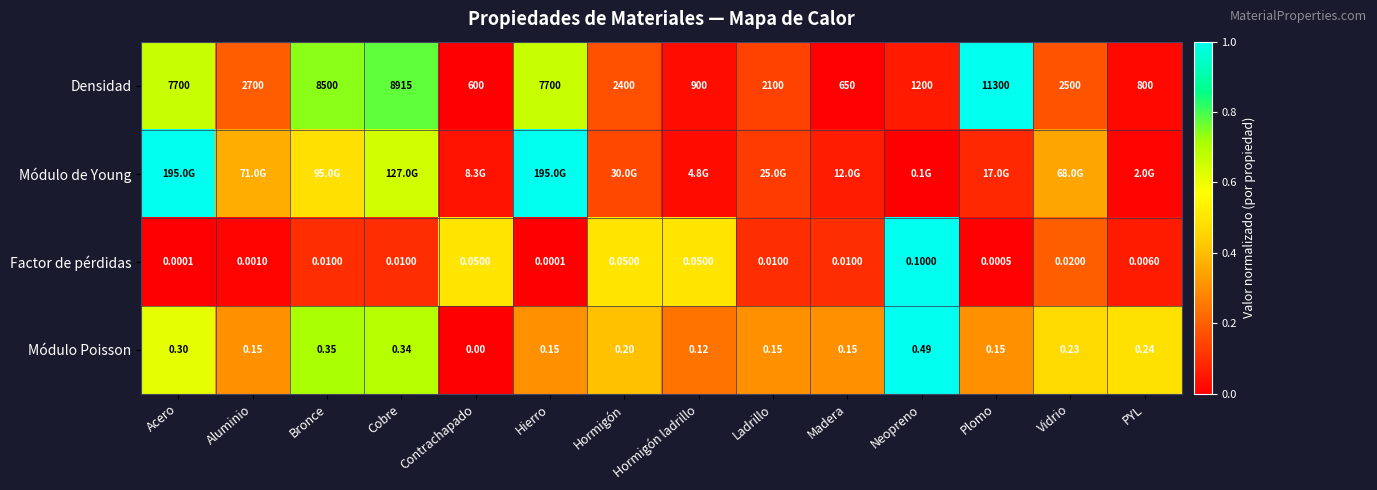

At which label does Densidad first exceed 2500?

Acero